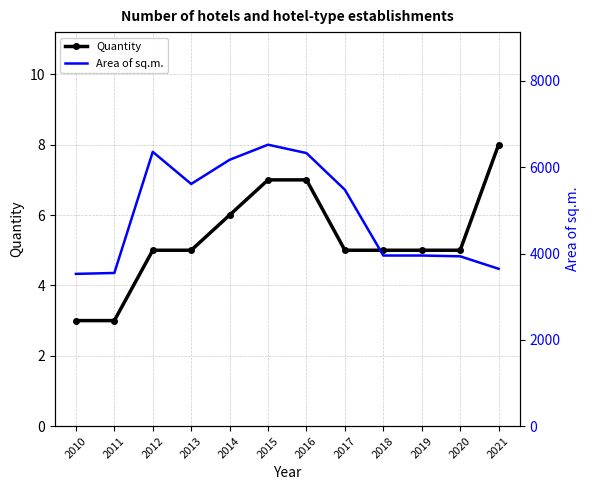

At 2014, list the series in order from smallest to largest.

Quantity, Area of sq.m.